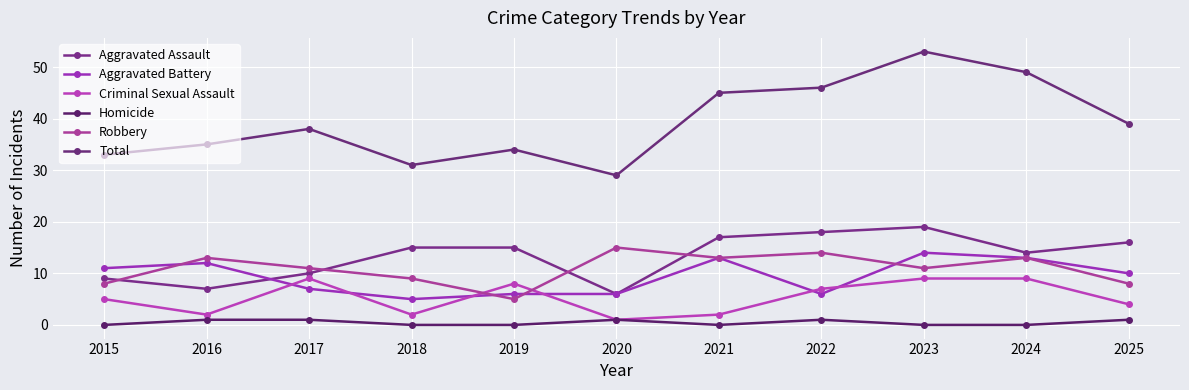

Is it true that Aggravated Battery equals 6 at 2019?

True